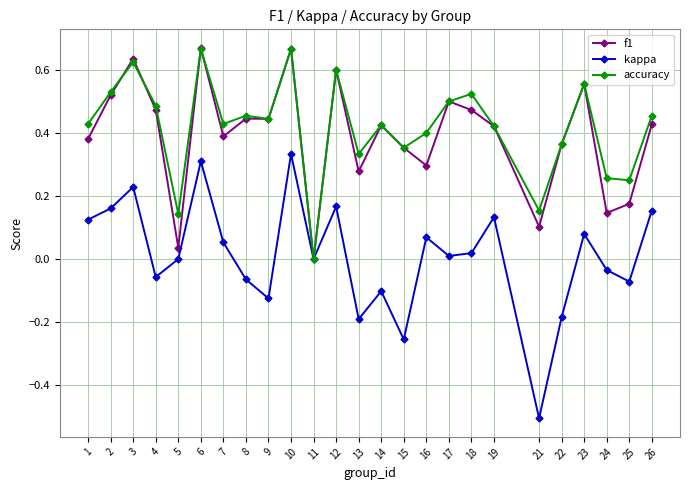

Which series has the widest spread of values?

kappa